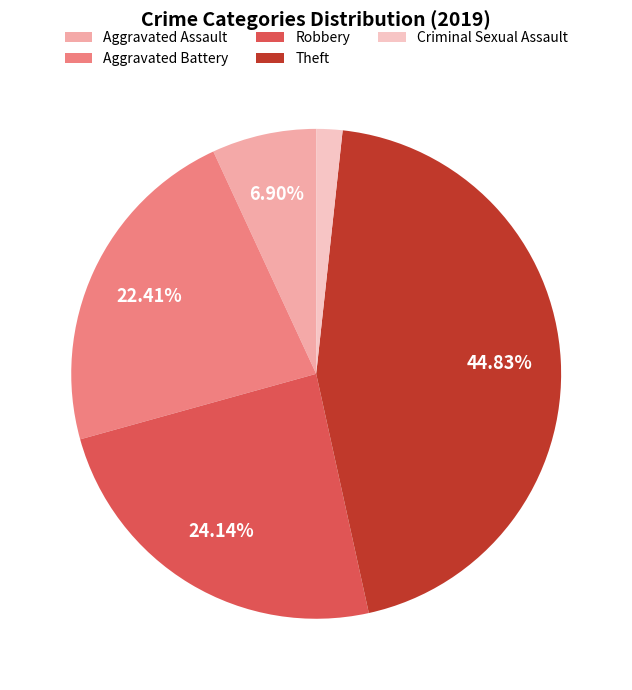

Which category has the biggest portion of the pie?

Theft